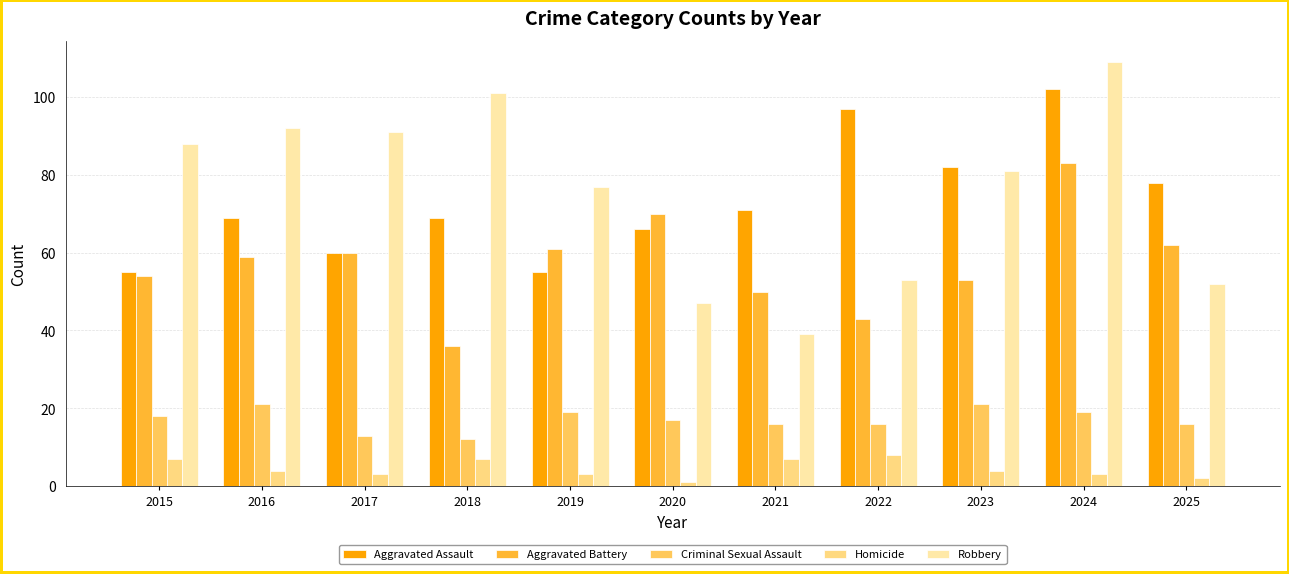

The value of Robbery at 2024 is 195. True or false?

False